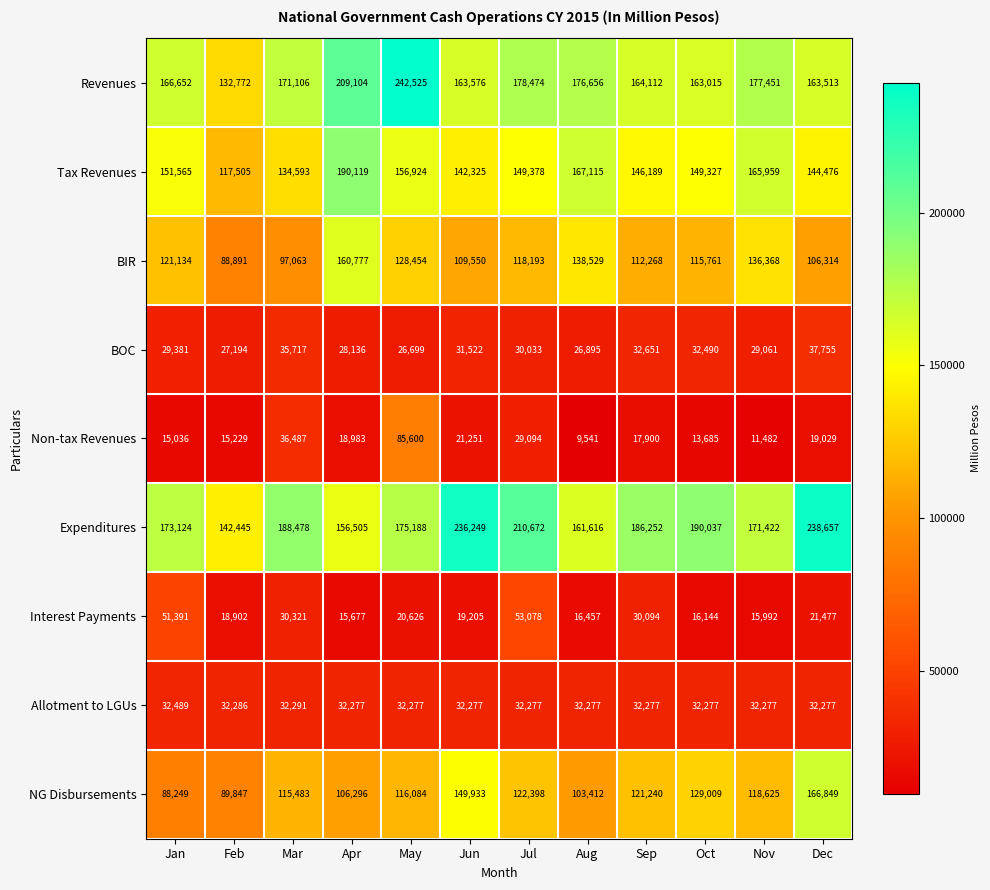

What is the difference between the BOC values at May and Mar?

9018